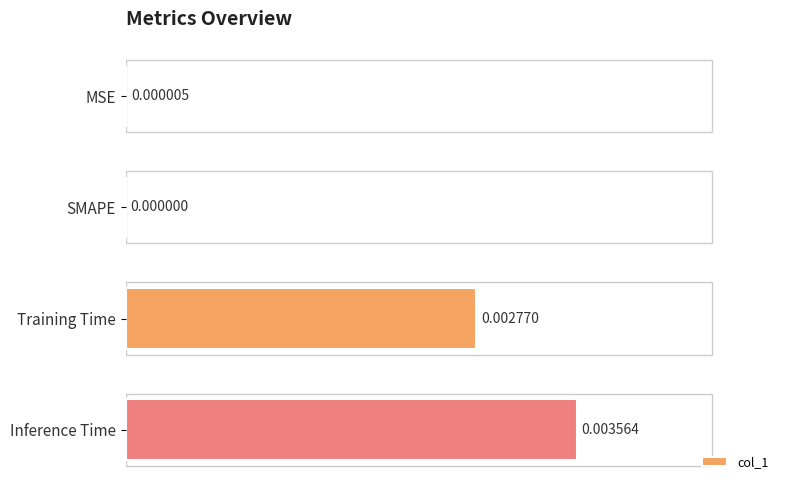

Does the chart contain stacked bars?

No